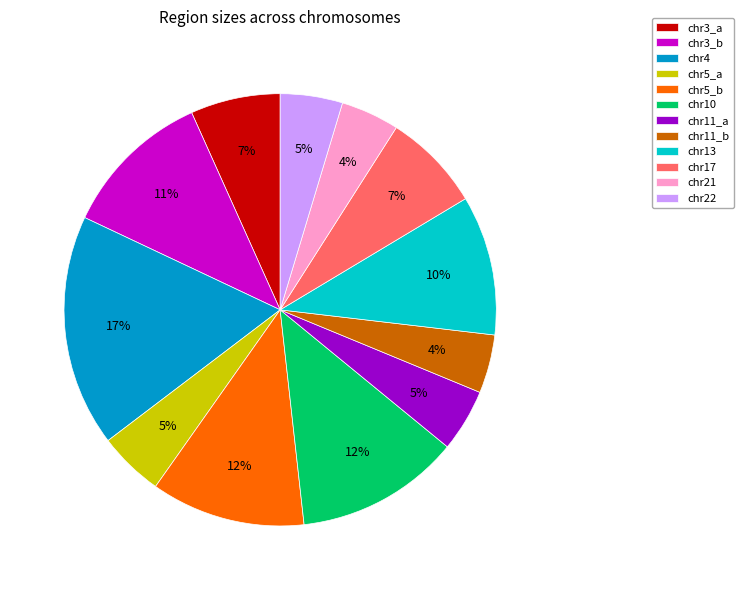

Is there a majority slice in this chart?

No